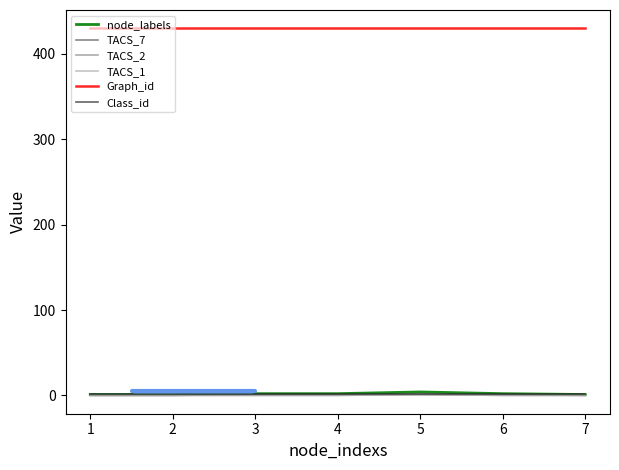

Is it true that TACS_2 equals 0 at 4?

True